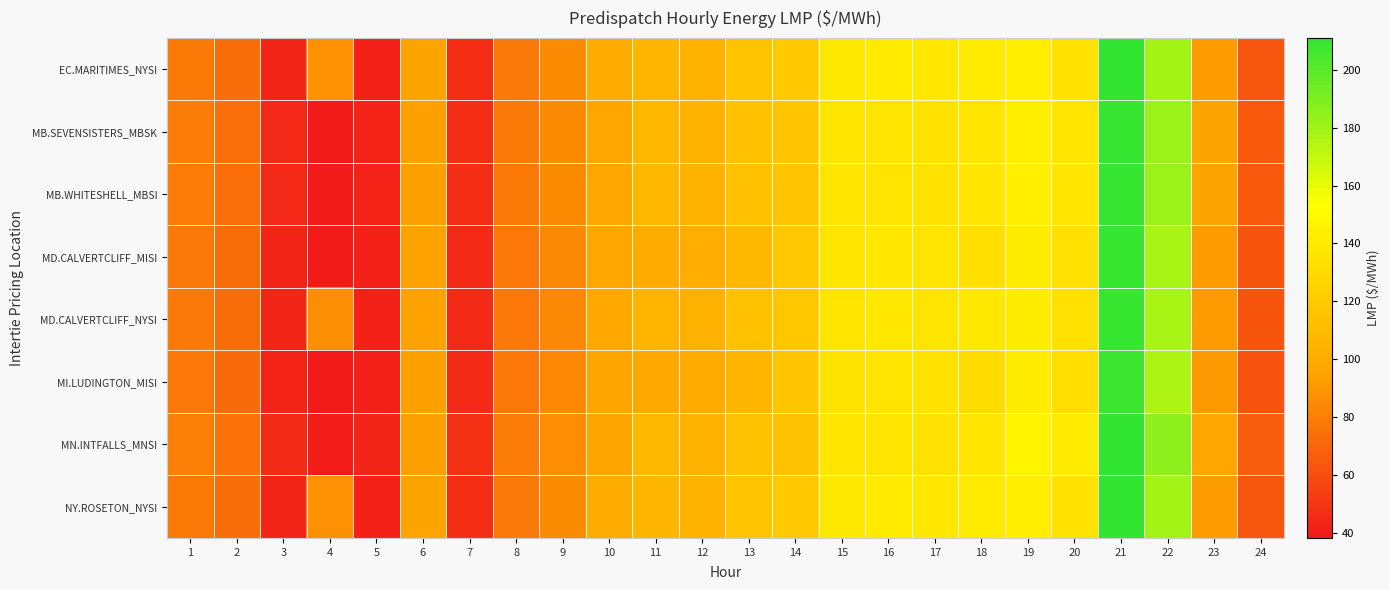

At 2, list the series in order from largest to smallest.

MN.INTFALLS_MNSI, MB.SEVENSISTERS_MBSK, MB.WHITESHELL_MBSI, EC.MARITIMES_NYSI, NY.ROSETON_NYSI, MD.CALVERTCLIFF_MISI, MD.CALVERTCLIFF_NYSI, MI.LUDINGTON_MISI